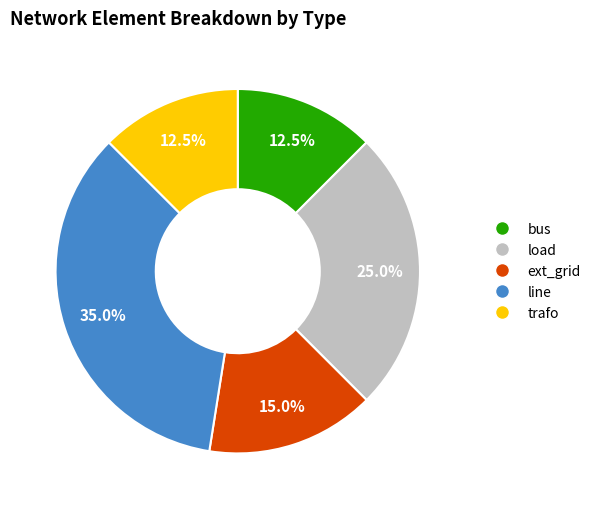

Between load and ext_grid, which is larger?

load